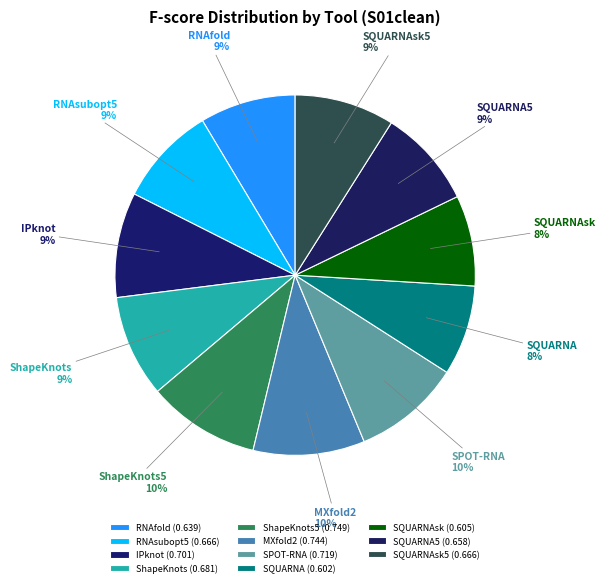

Count the number of slices in the pie.

11